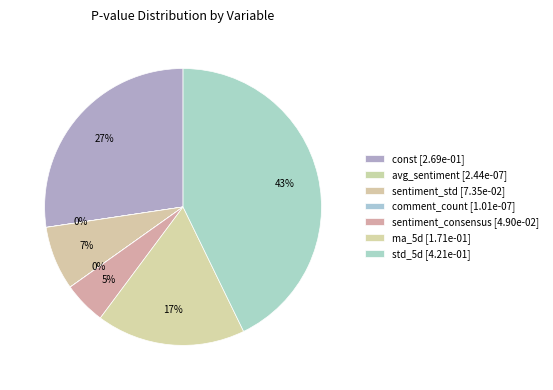

To the nearest percent, what portion does sentiment_std represent?

7%